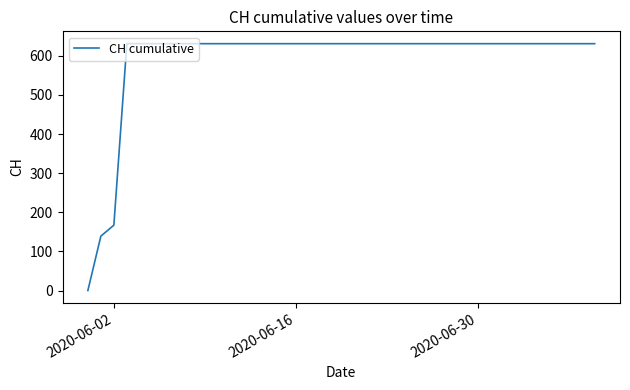

What is the maximum value shown in the chart?

631